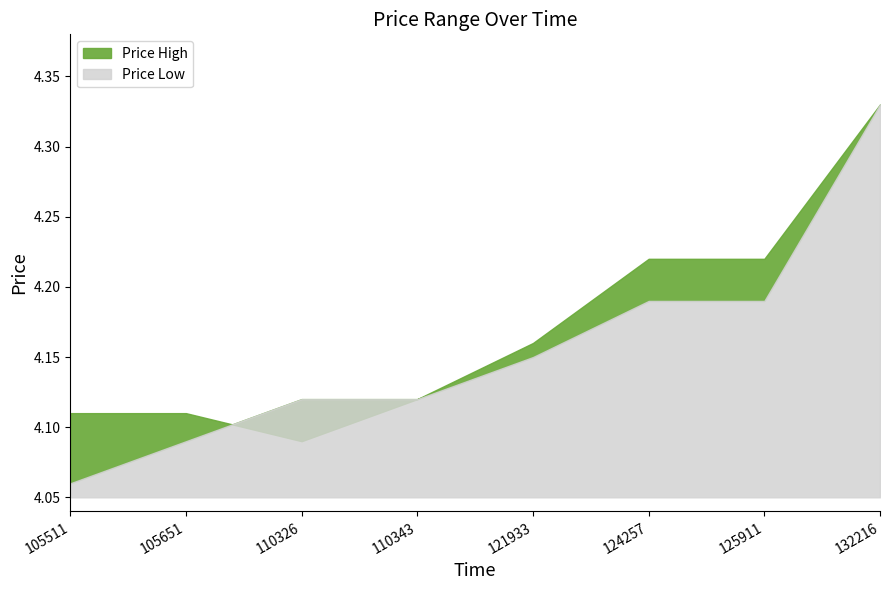

At which category does Price High reach its first local valley?

110326